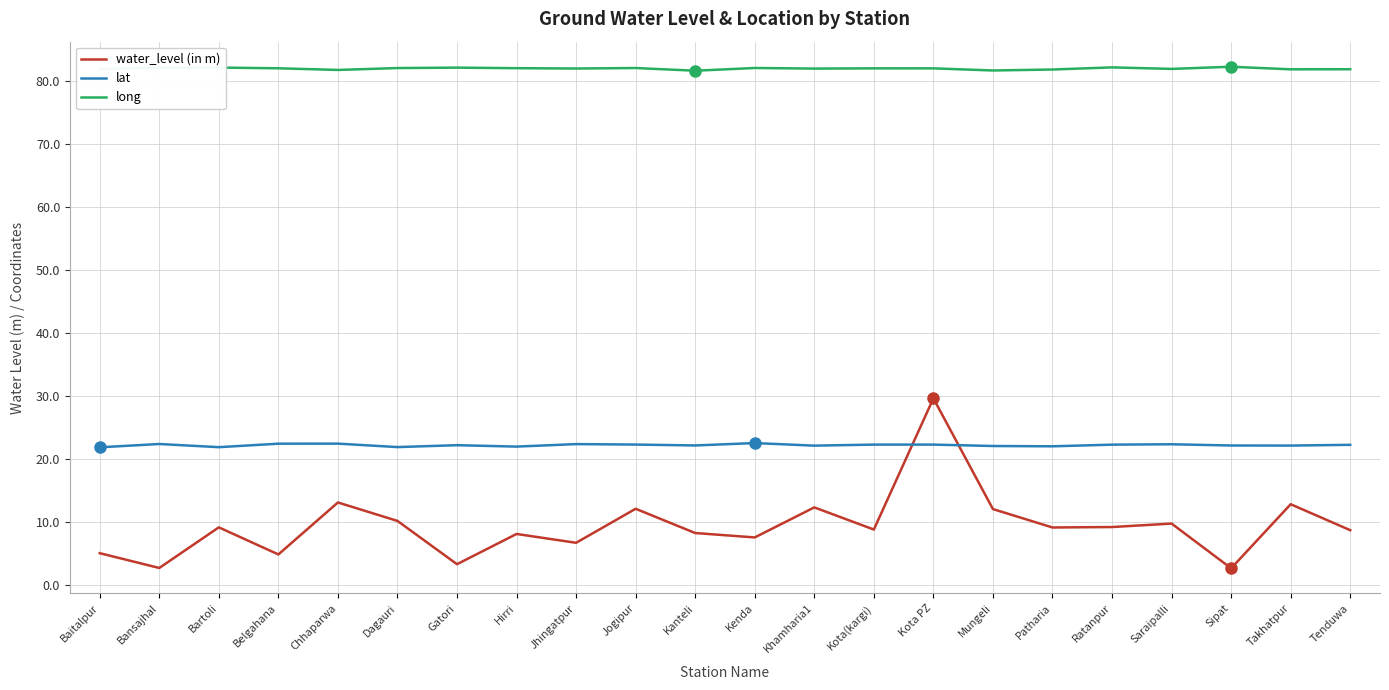

How many times do lat and water_level (in m) cross each other?

2